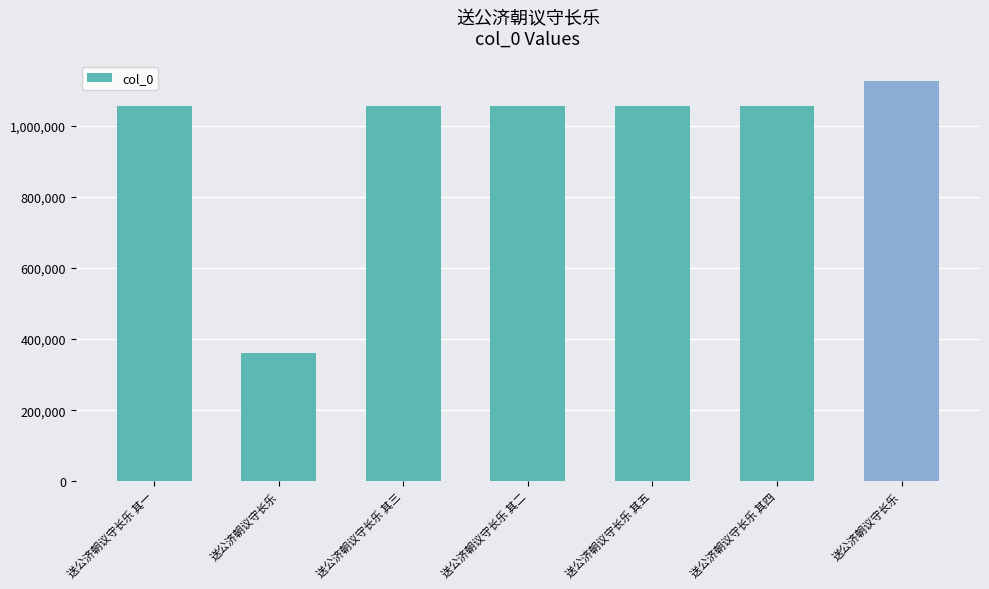

How many categories are shown in the chart?

7